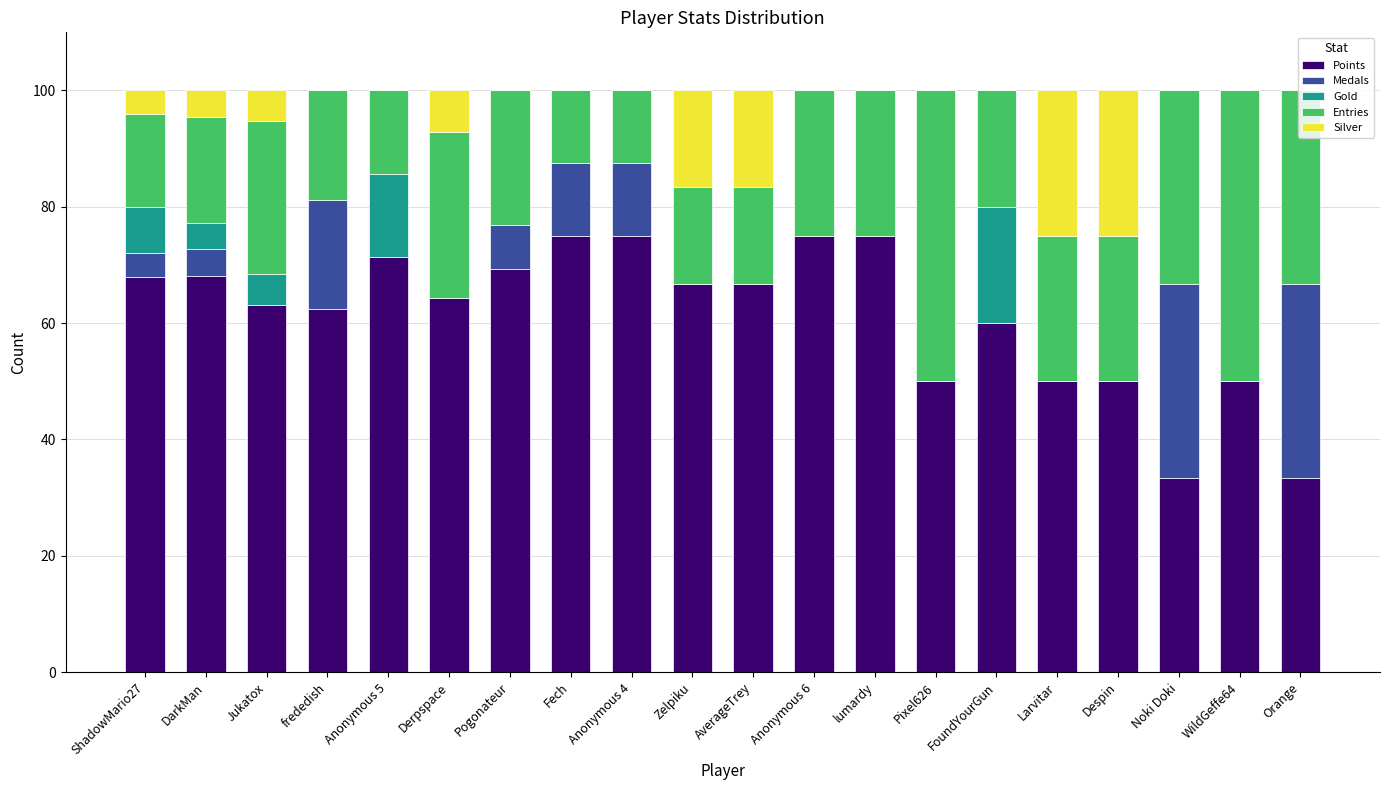

What is the total value across all series at FoundYourGun?

100.0